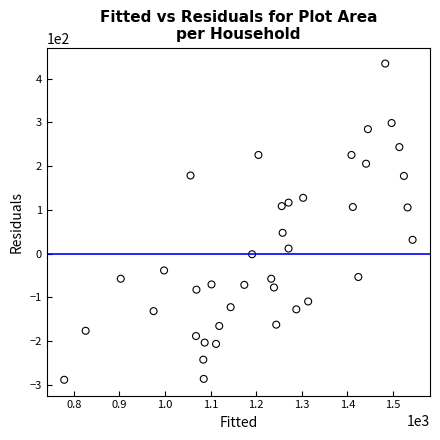

What Y value in the scatter plot is closest to 72?

47.3